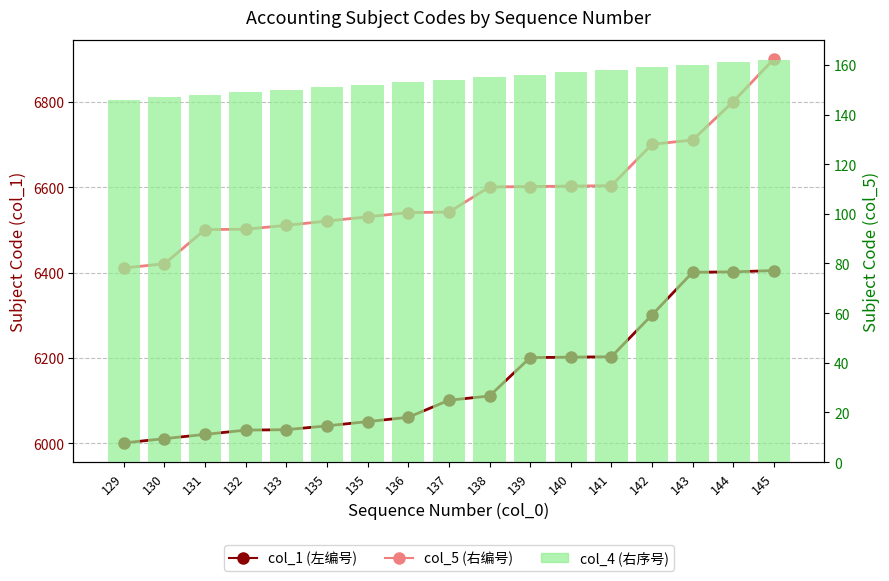

What is the average value of the col_4 (序号右列) series?

154